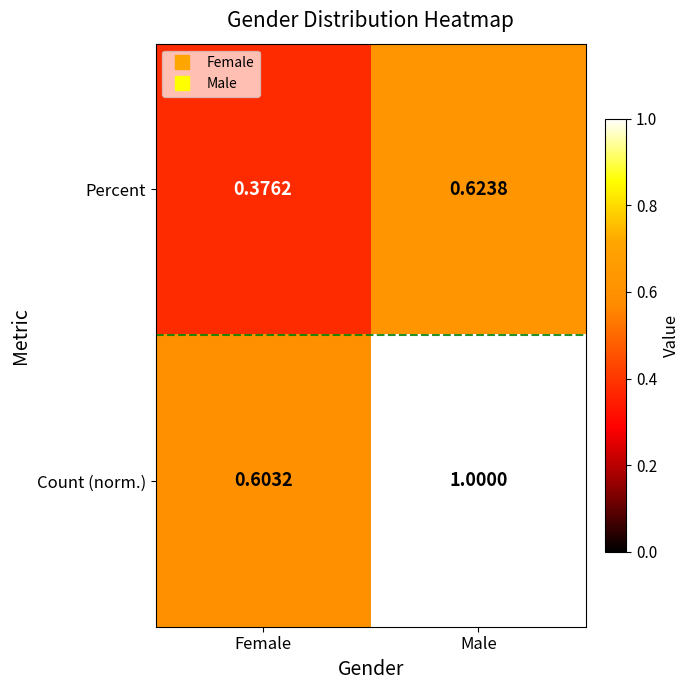

Which series has the largest range (max minus min)?

Count (norm.)